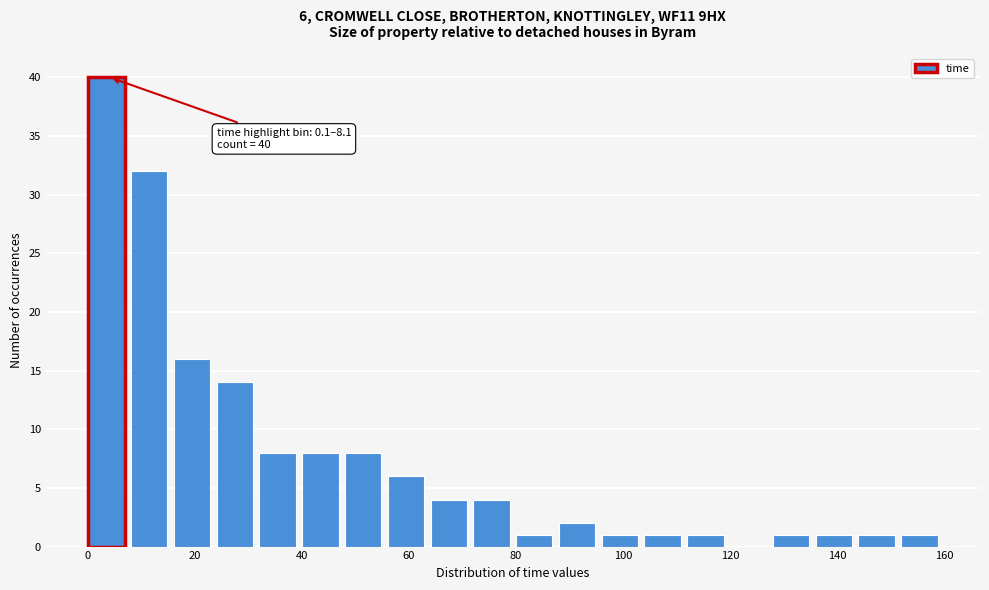

Around what value on the x-axis is the tallest bar? Give the approximate position of its centre, as read against the axis.

4